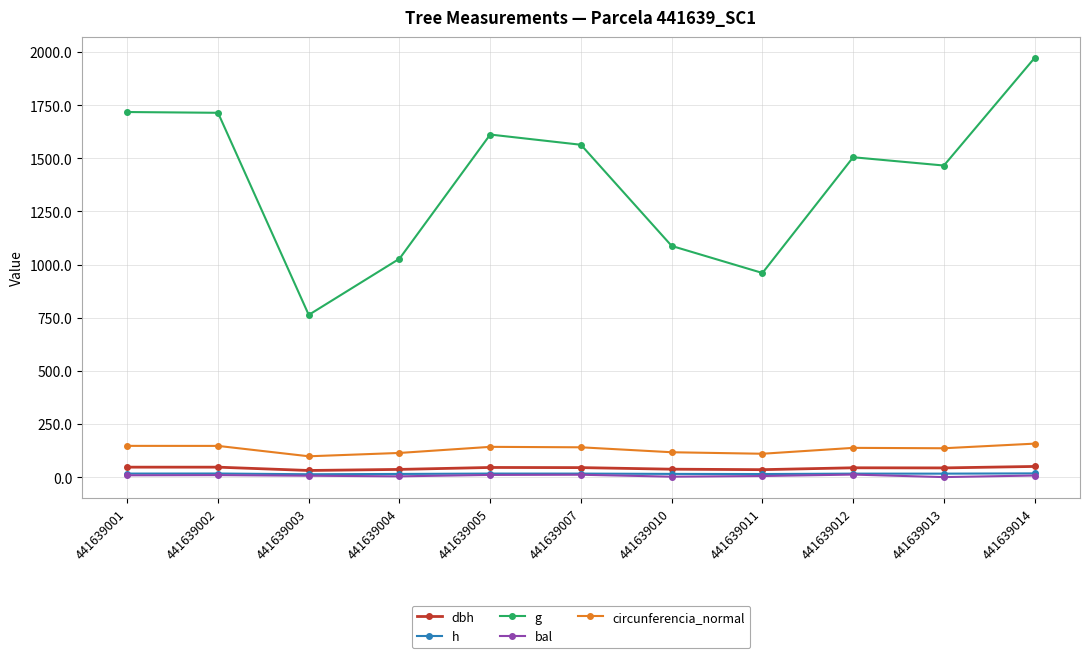

At which category does the chart reach its peak across all series?

441639014